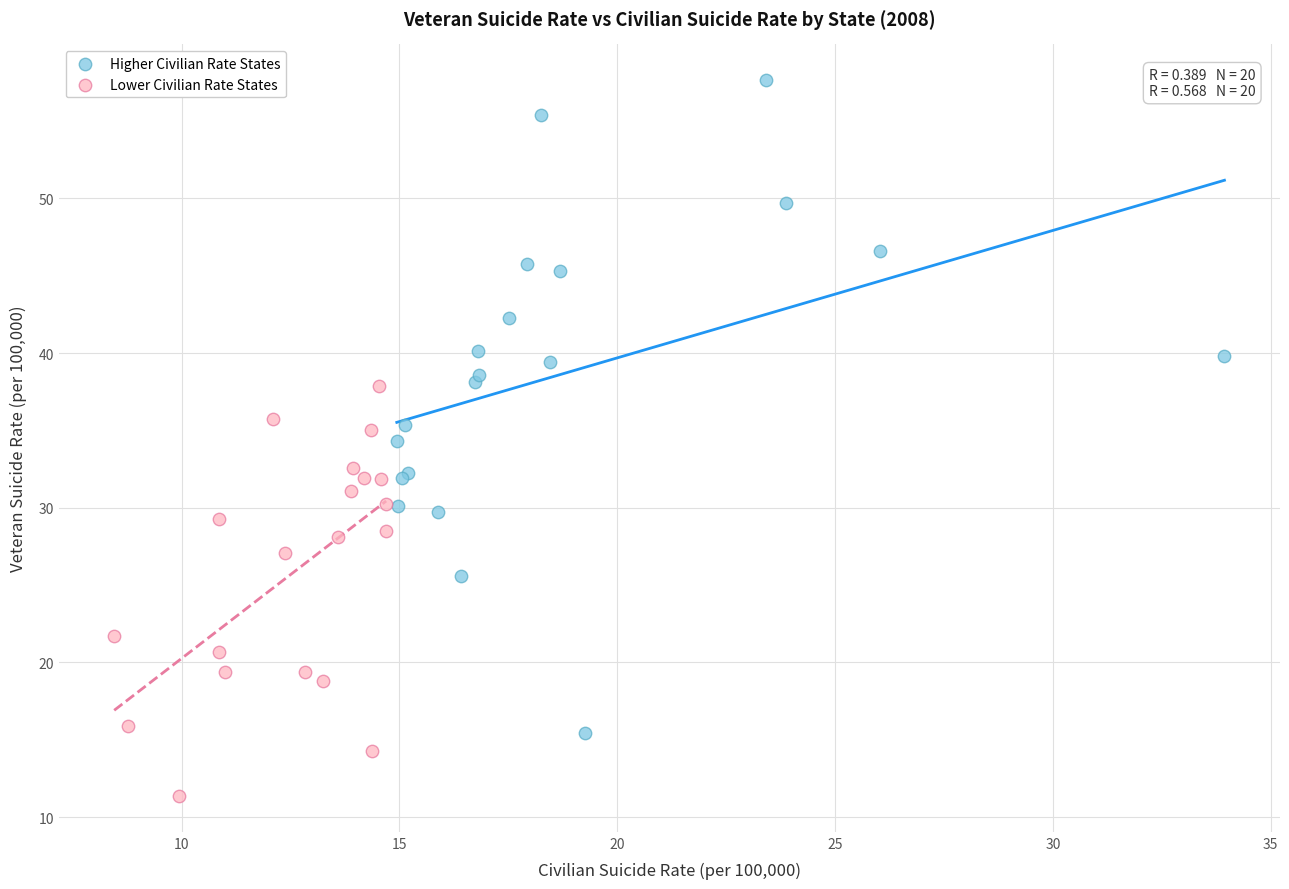

Which series reaches the minimum Y coordinate?

Lower Civilian Rate States